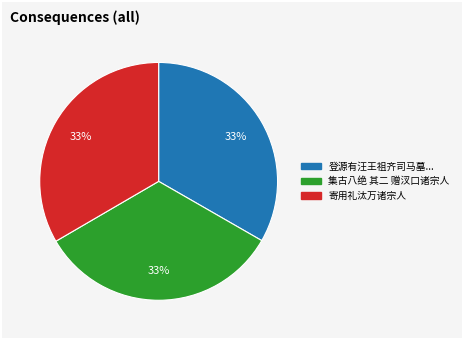

How many segments does this pie chart have?

3